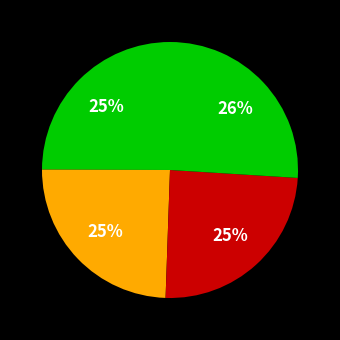

Rank the categories by value from highest to lowest.

4, 1, 3, 2